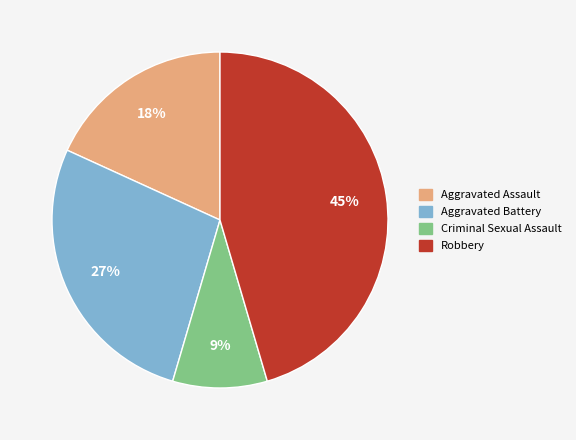

The Robbery slice represents 35% of the pie. True or false?

False